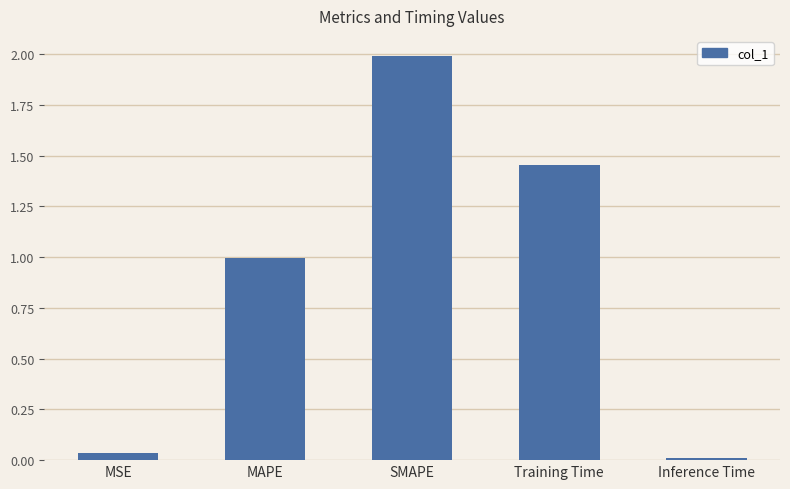

The chart shows a value of 0.3 at MAPE. True or false?

False